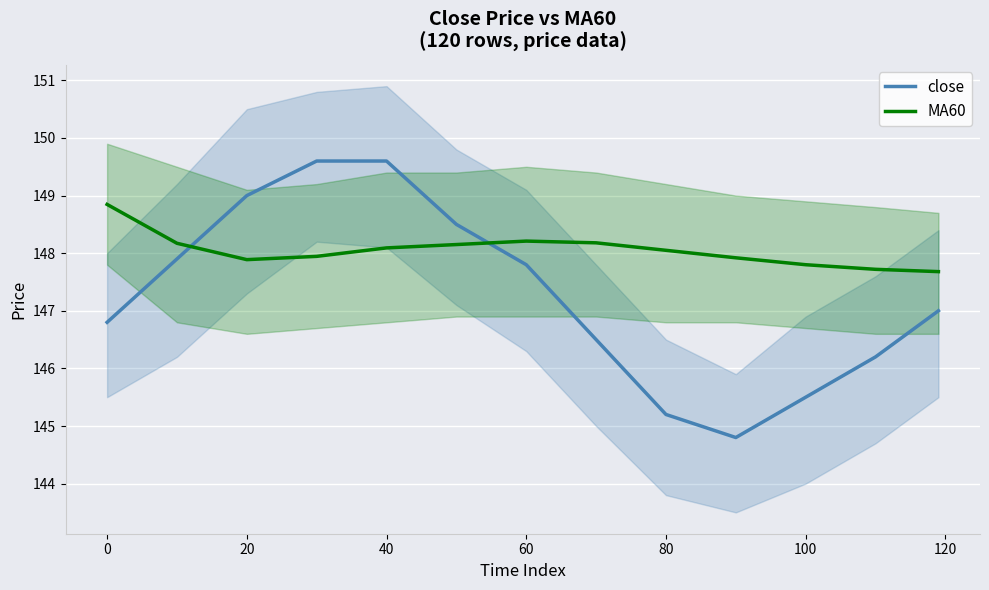

What is the highest value of the MA60 series?

148.8